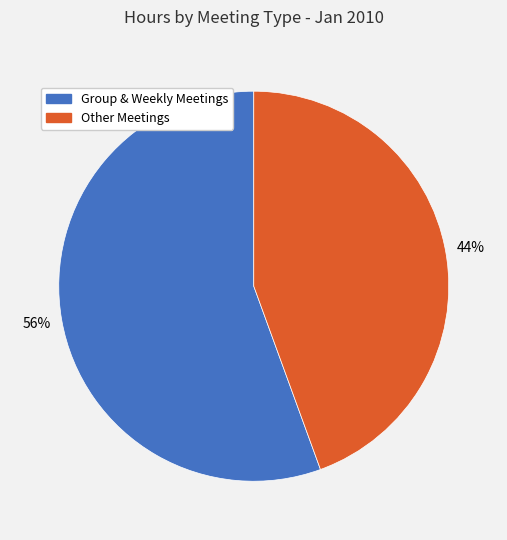

Is there any slice that represents more than half of the pie?

Yes